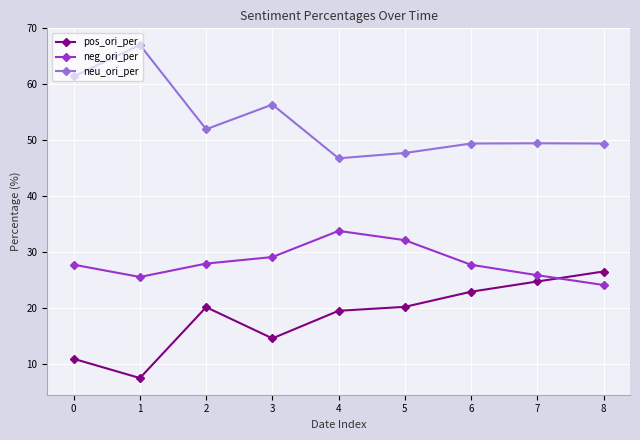

Where do neg_ori_per and pos_ori_per first cross each other?

7 and 8